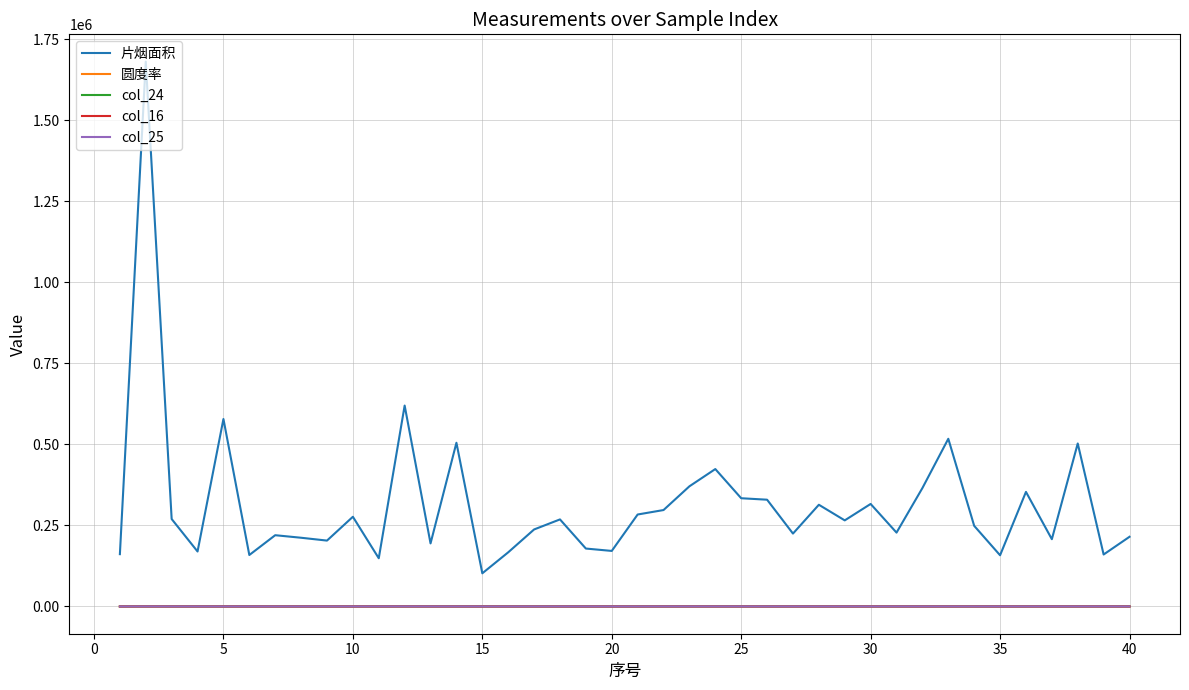

What is the sum of all 圆度率 values?

17.0